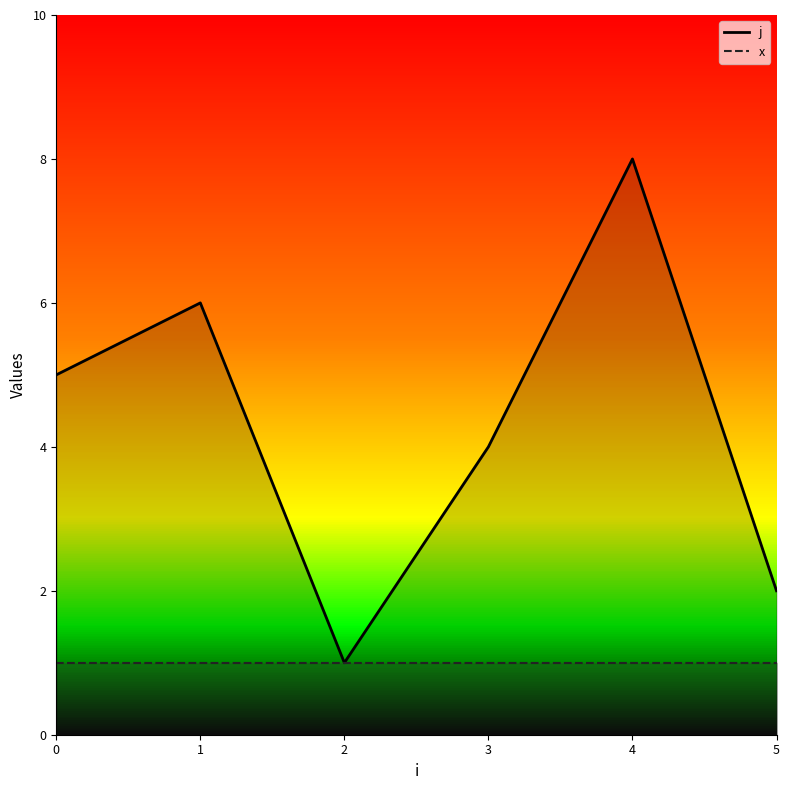

At which category is the sum across all series the highest?

4